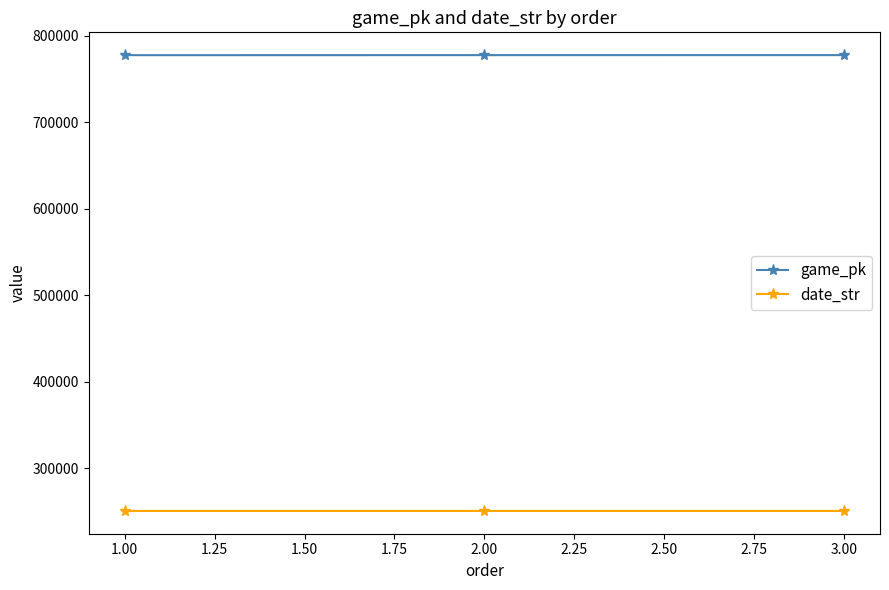

At how many categories does at least one series exceed 644902?

3